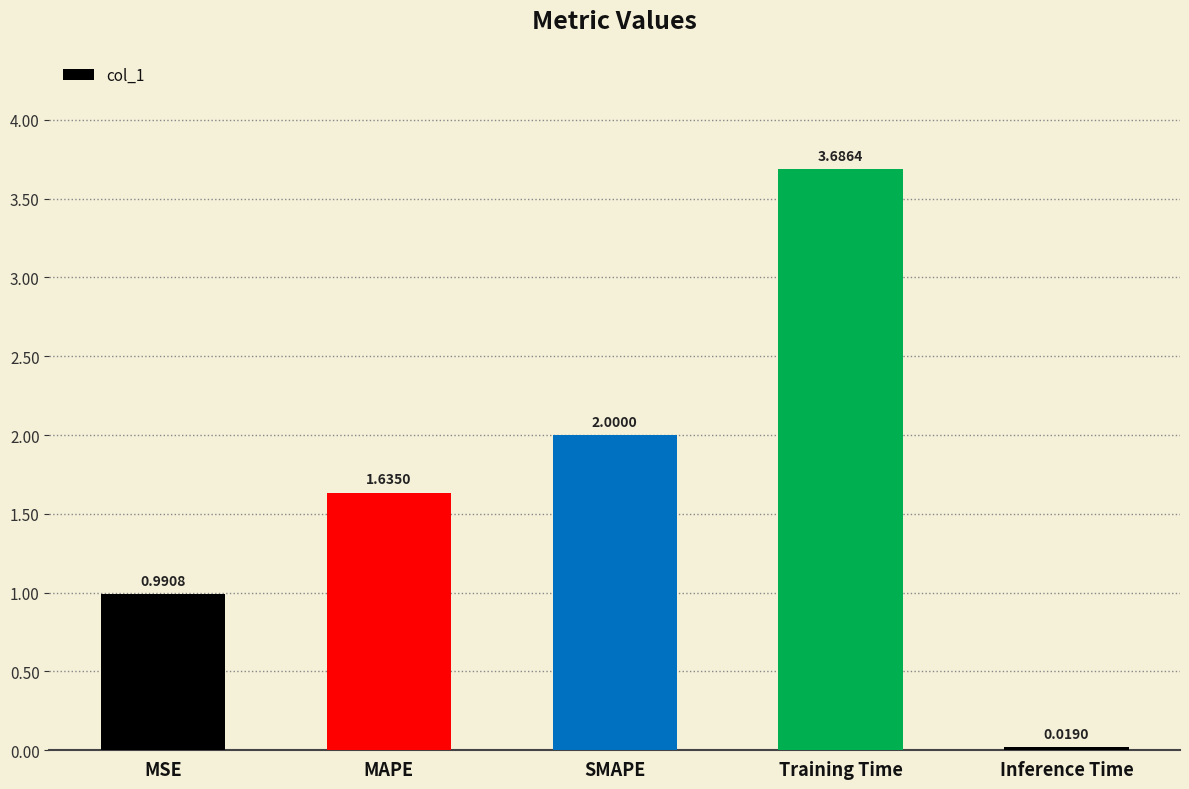

List the labels in order of value, smallest first.

Inference Time, MSE, MAPE, SMAPE, Training Time